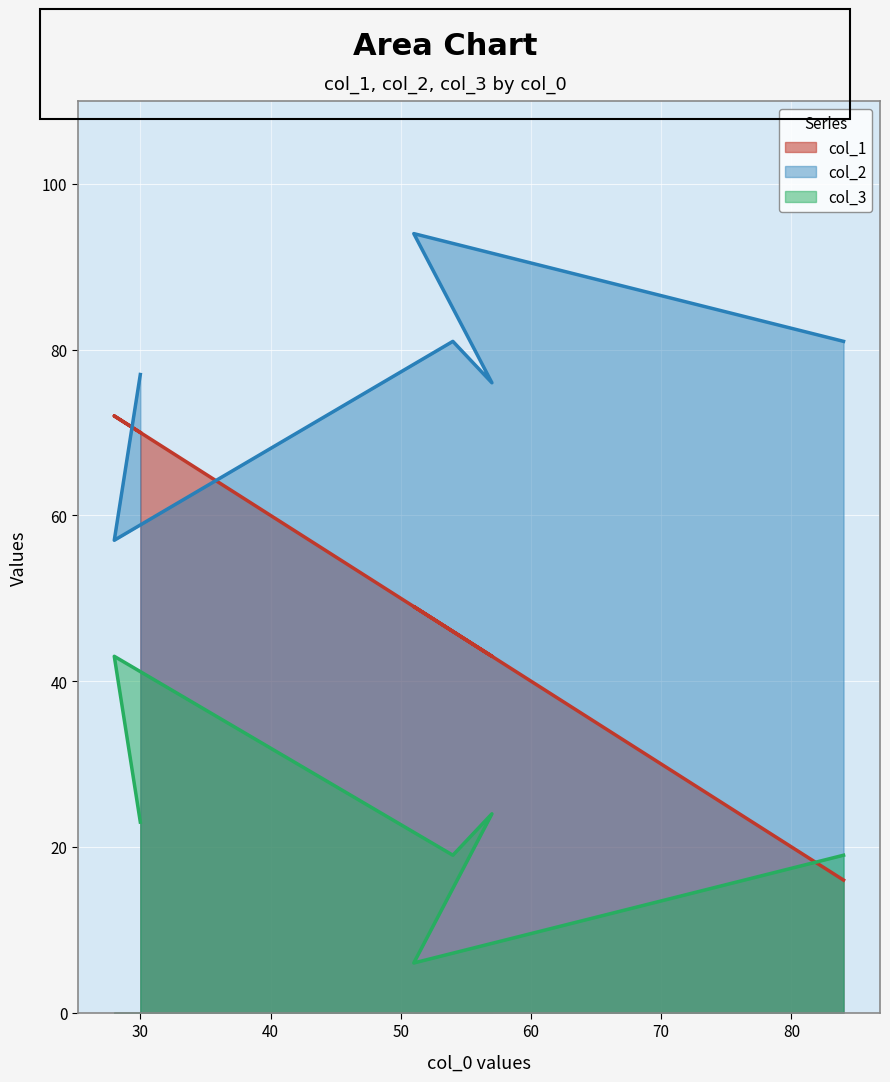

How many series are shown in this chart?

3